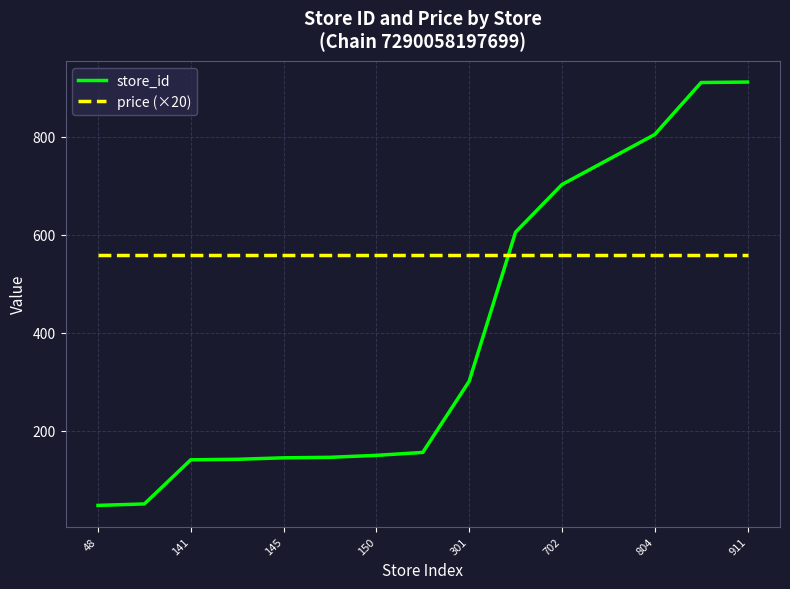

Which series has the widest spread of values?

store_id